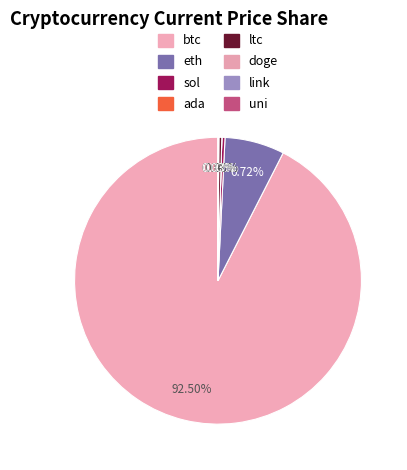

To the nearest percent, what is the difference between the largest and smallest slice percentages?

92%